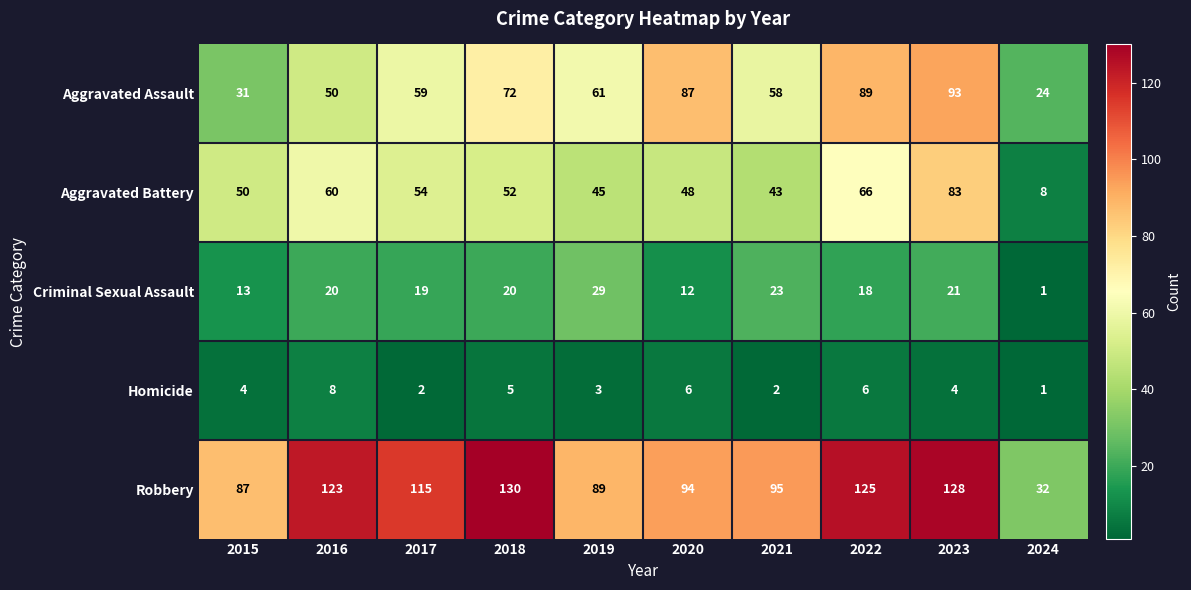

Which series changed the most between 2015 and 2024?

Robbery